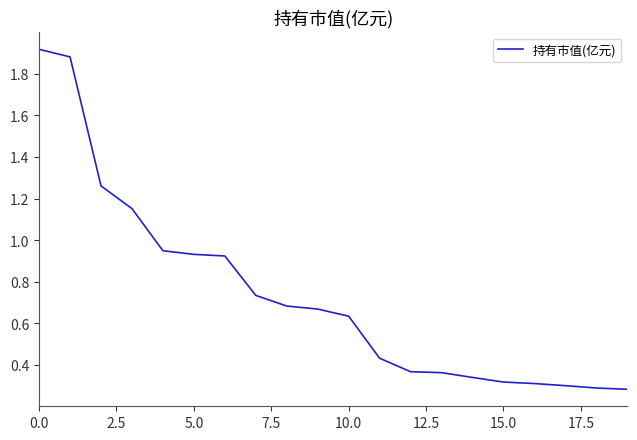

What is the difference between the maximum and minimum values?

1.6